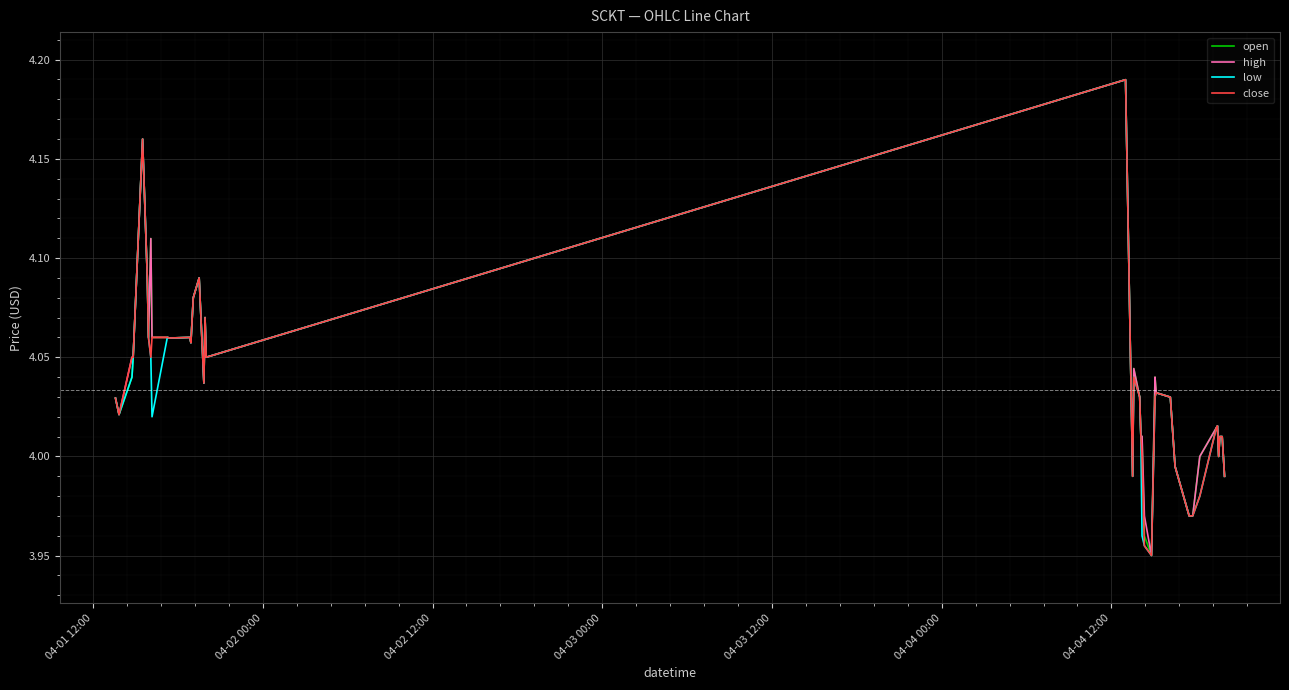

Is this an area chart (filled region under the line)?

No